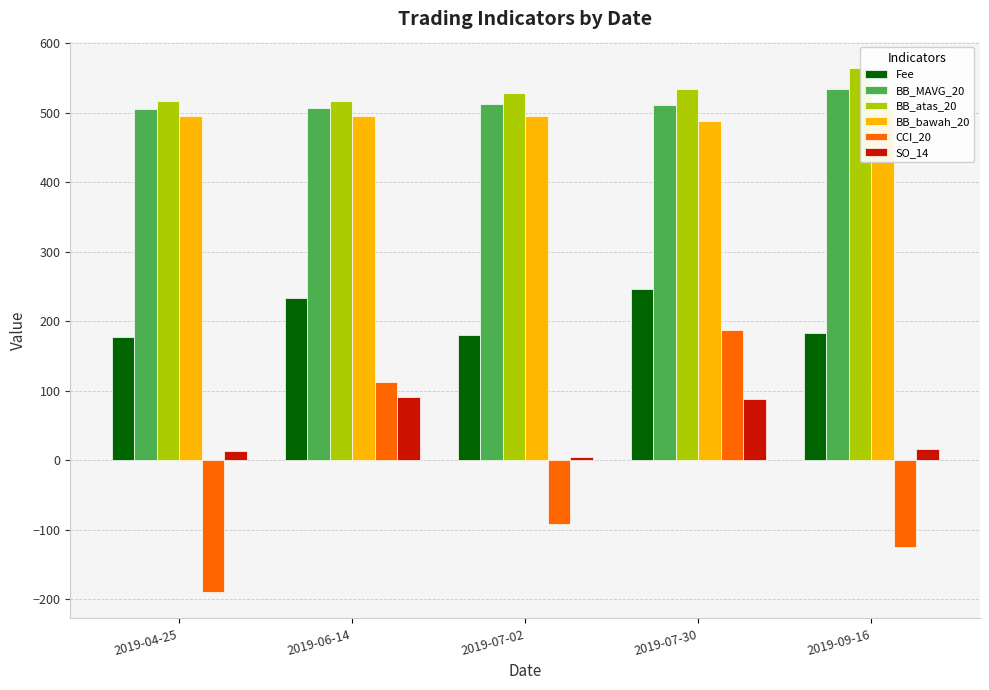

At which category is the sum across all series the highest?

2019-07-30